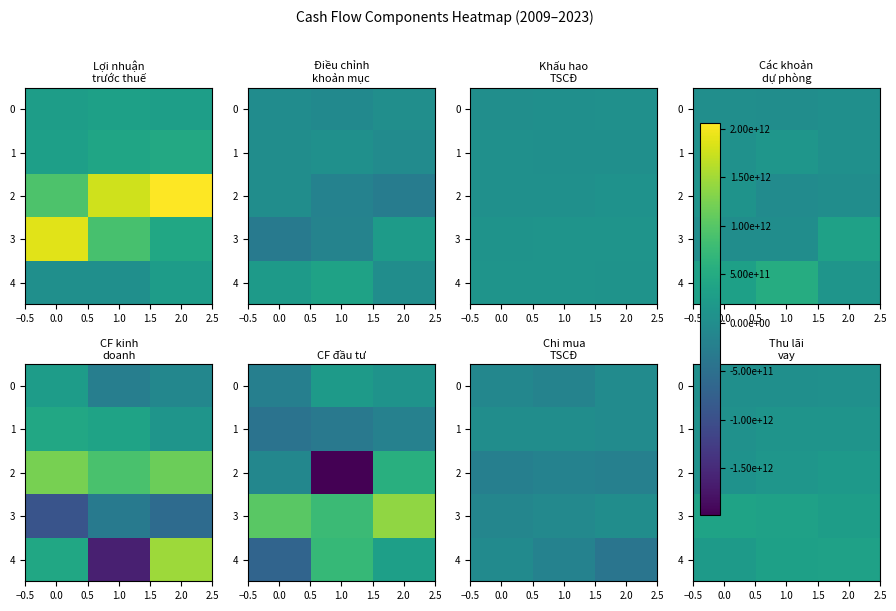

The 1 series shows 46944702306 at 2.0. True or false?

False